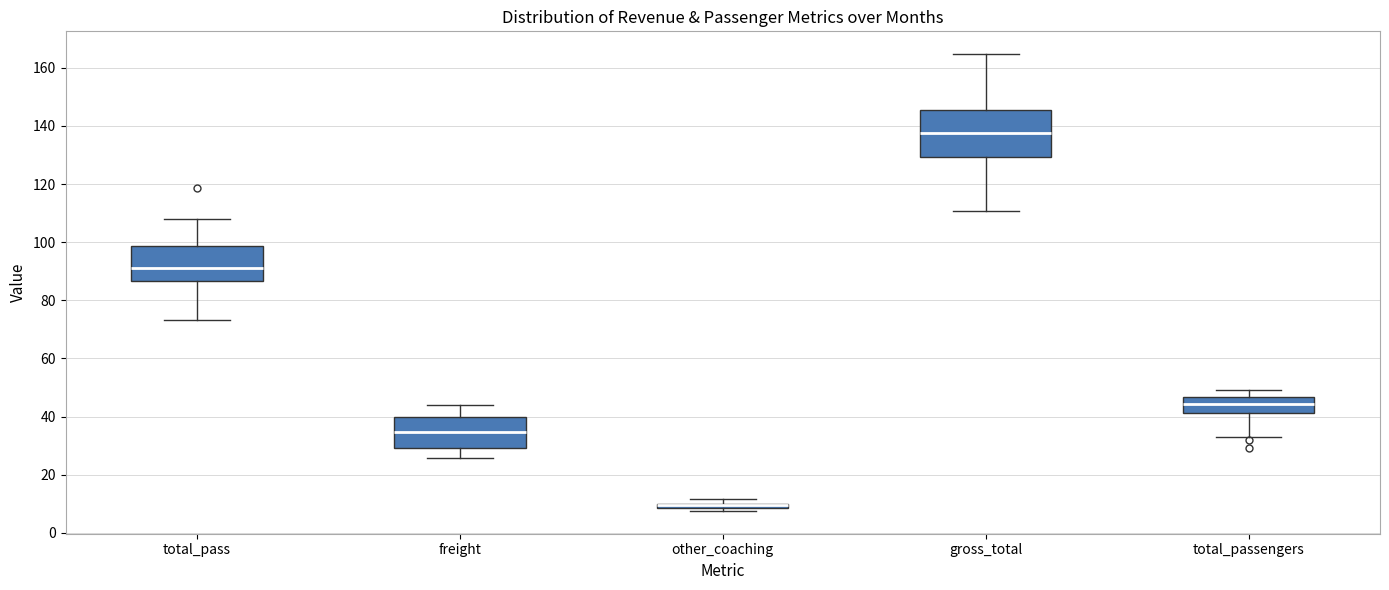

Which box is the tallest, from its lower edge to its upper edge?

gross_total